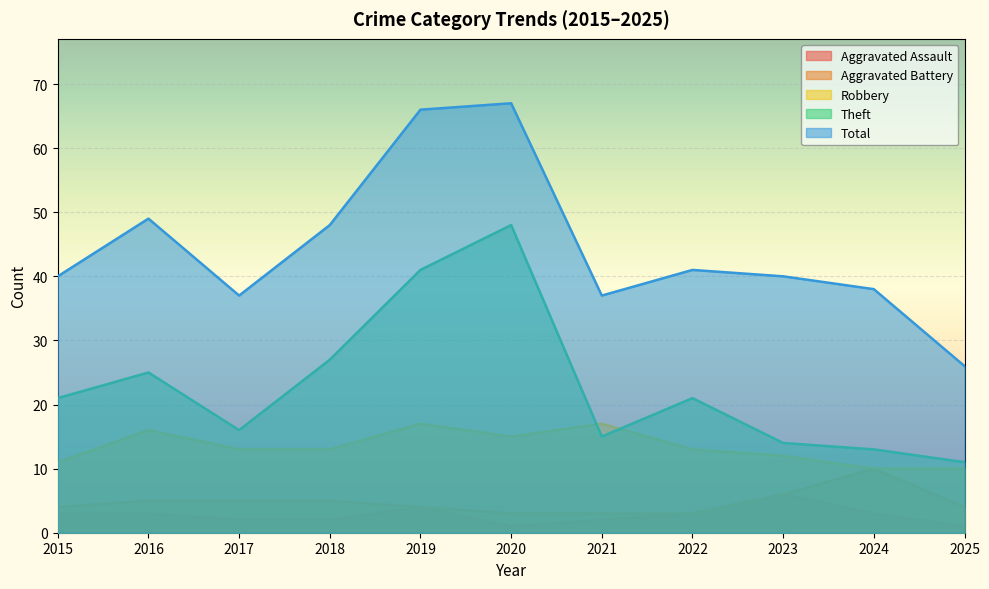

Rank the series by their maximum value, from highest to lowest.

Total, Theft, Robbery, Aggravated Battery, Aggravated Assault